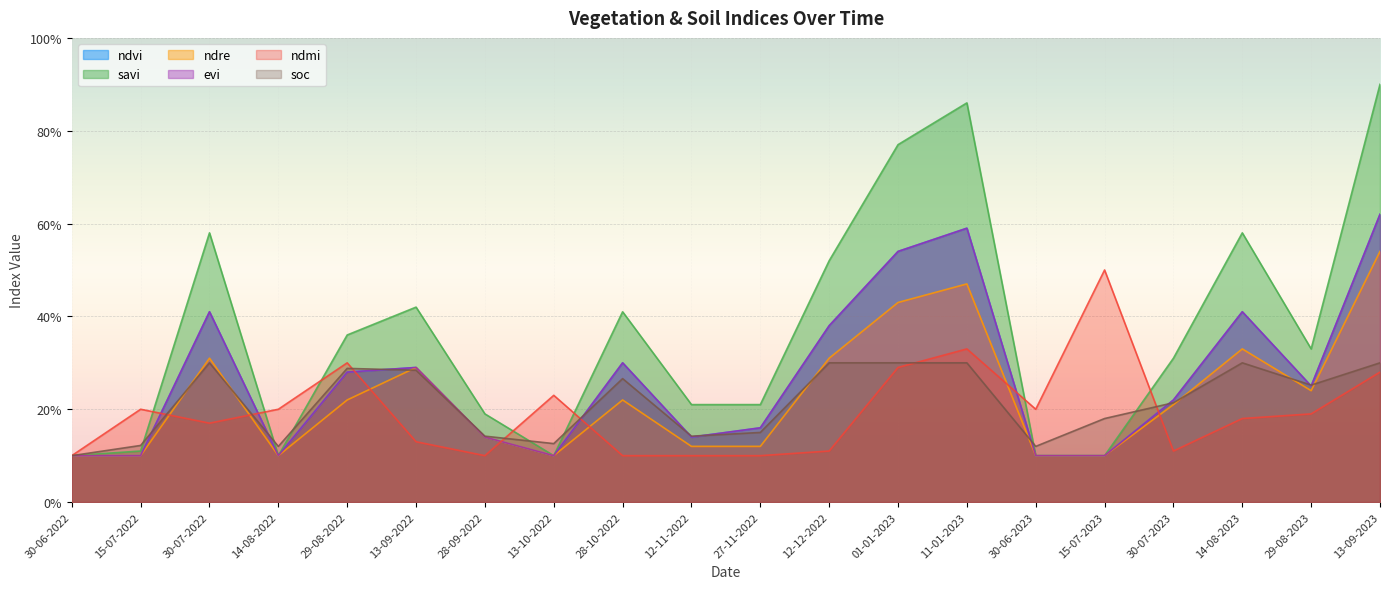

At which category is the sum across all series the highest?

13-09-2023